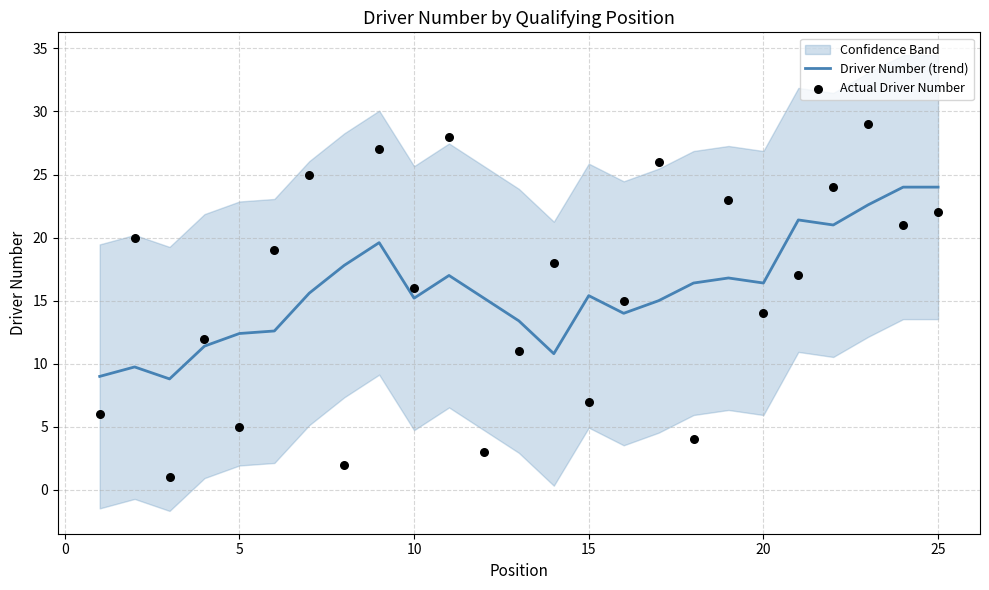

True or false: Driver Number (trend) has a value of 12.4 at 5.

True